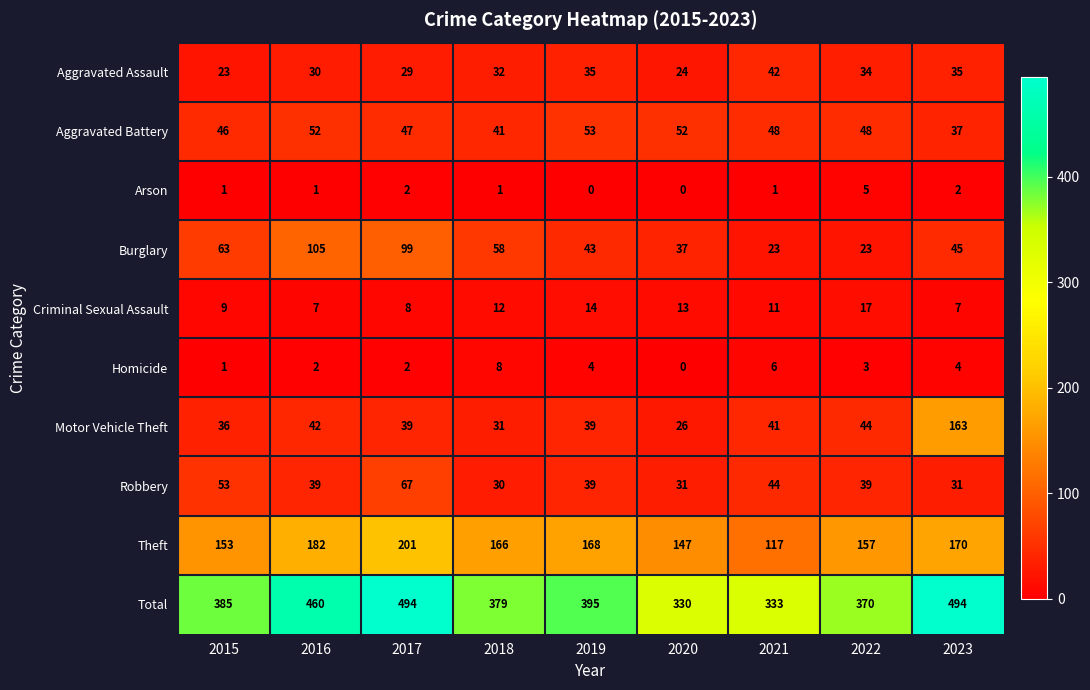

Which category has the highest value in the Criminal Sexual Assault series?

2022